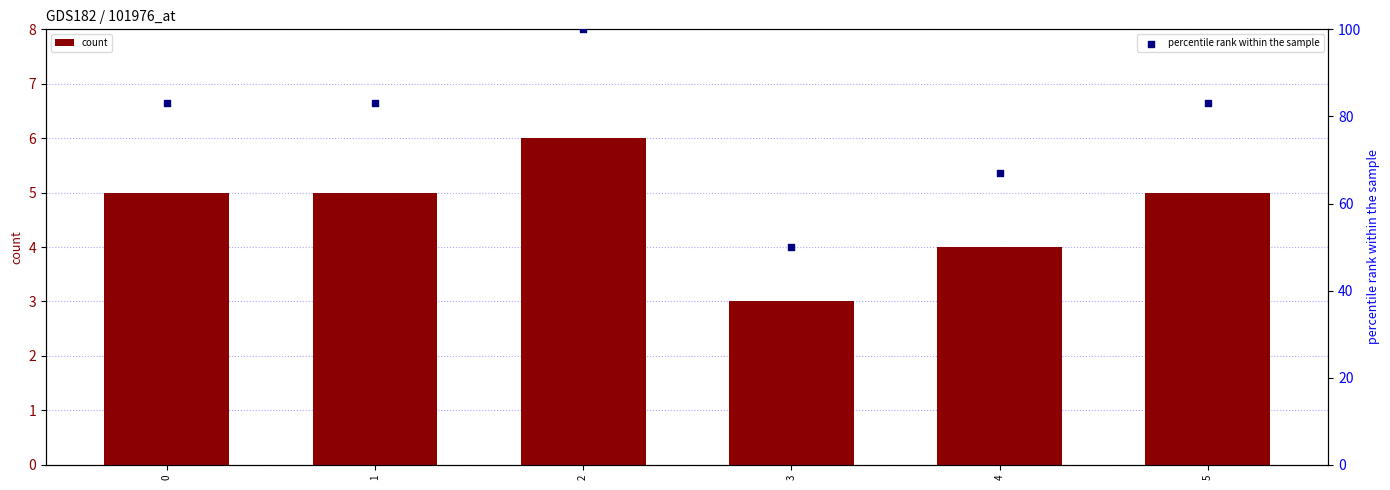

Which series has the widest spread of Y values?

percentile rank within the sample